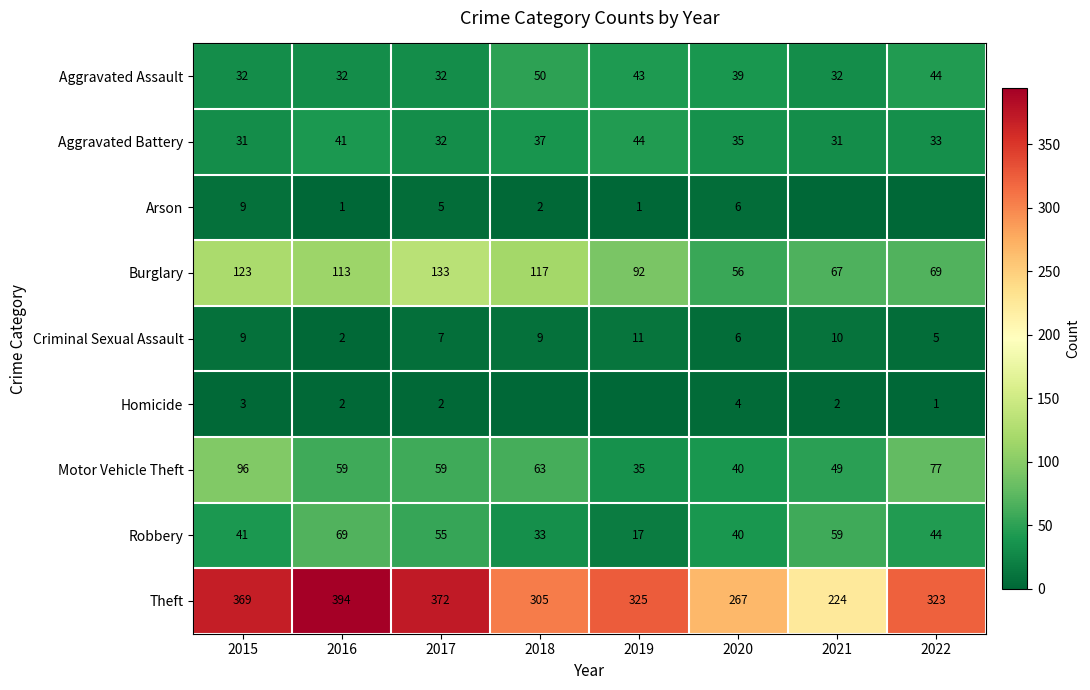

What is the difference between the maximum and minimum values in the Theft series?

170